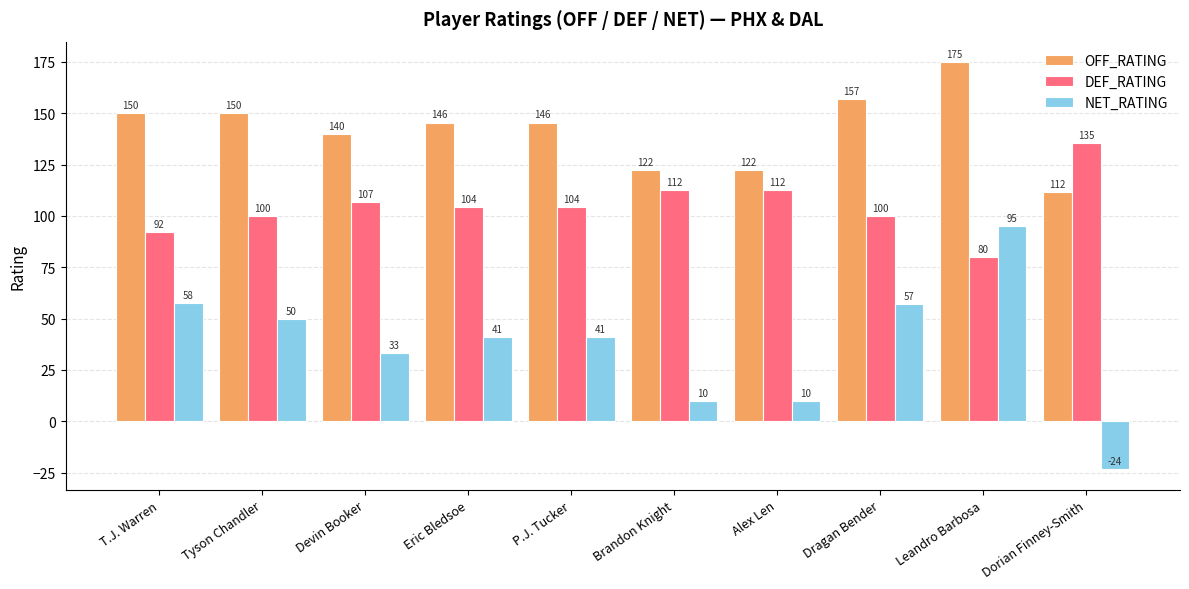

What is the difference between the DEF_RATING values at Tyson Chandler and T.J. Warren?

7.7